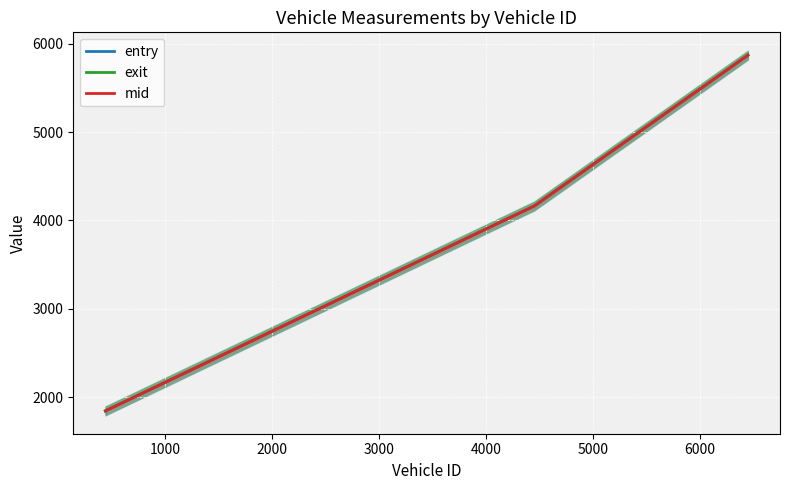

Does the chart display data point markers on the line(s)?

No